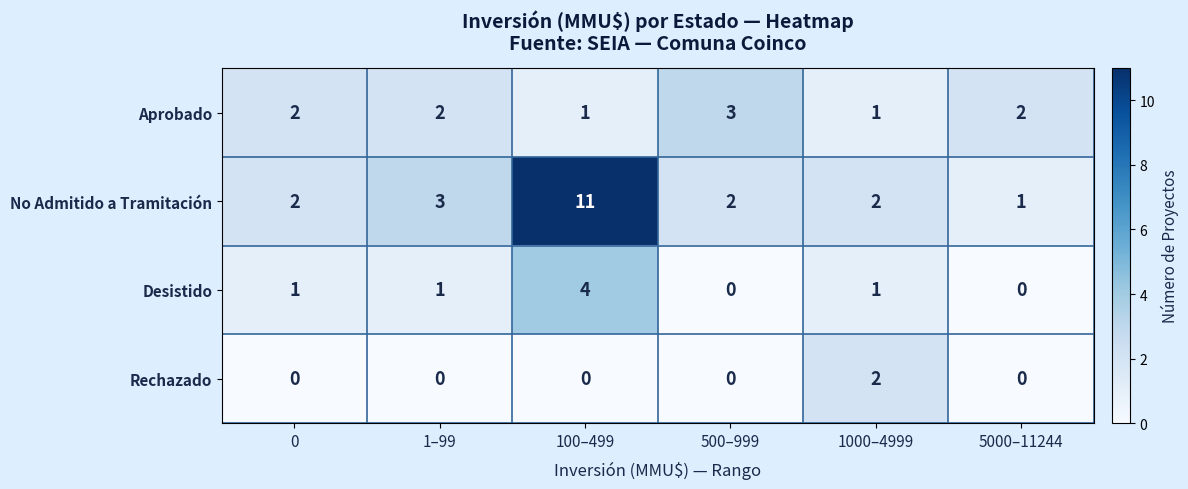

List the series in order of their peak value, highest first.

No Admitido a Tramitación, Desistido, Aprobado, Rechazado